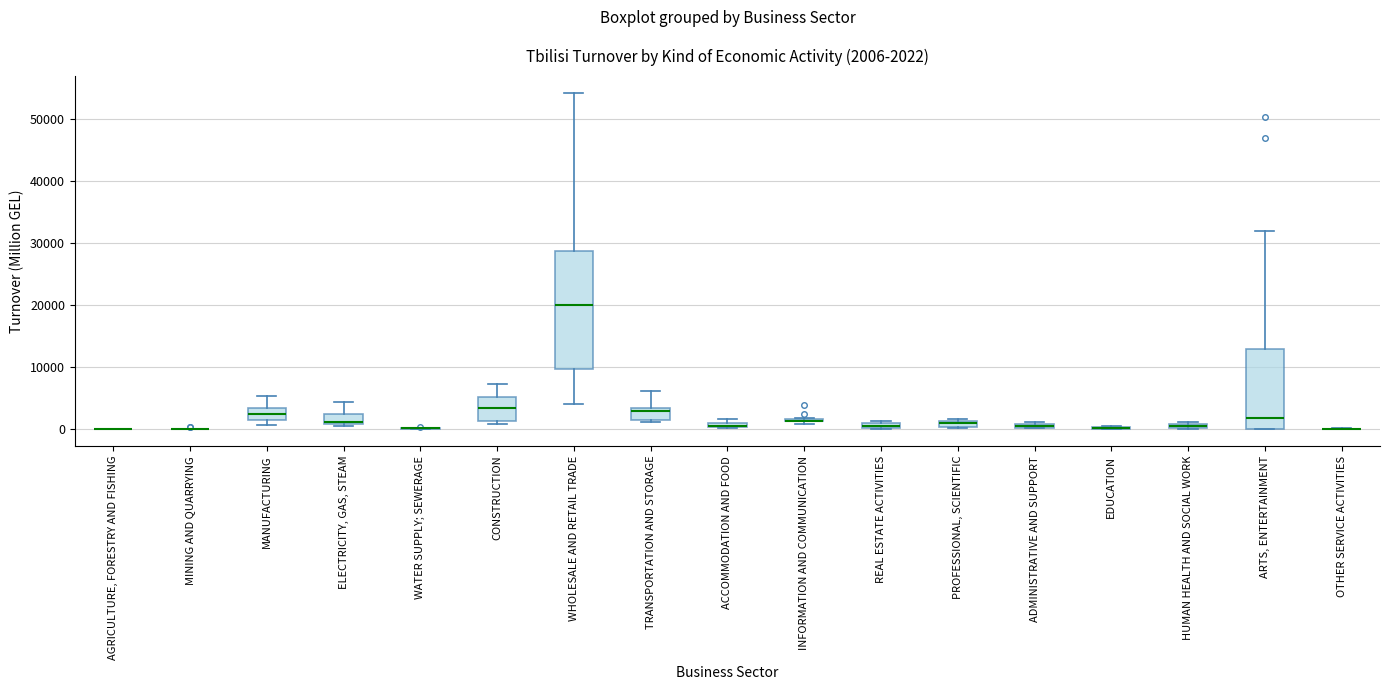

Which box is the tallest, from its lower edge to its upper edge?

WHOLESALE AND RETAIL TRADE